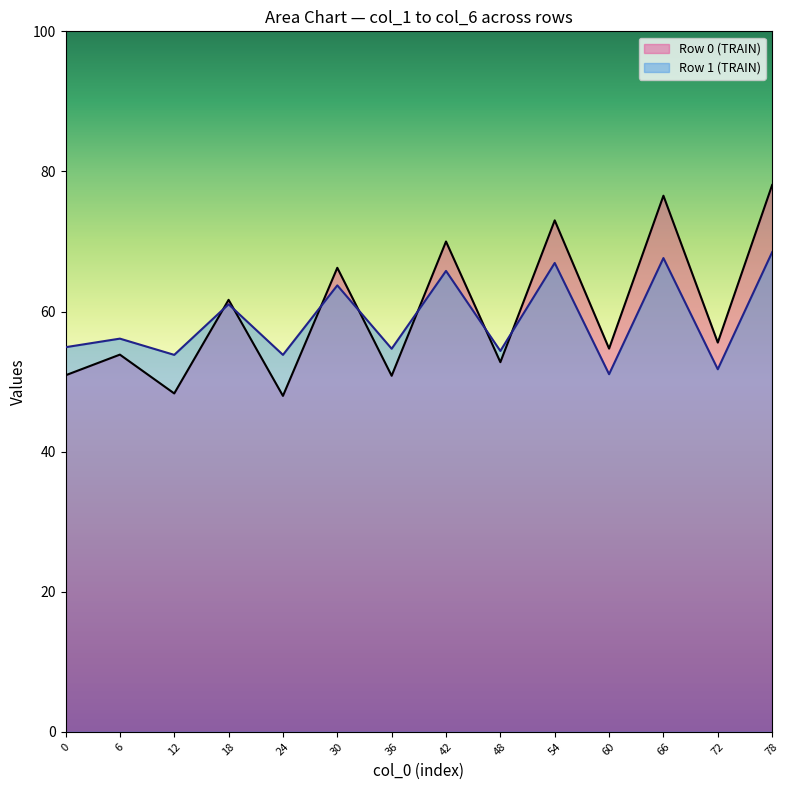

Does the chart have visible grid lines?

No